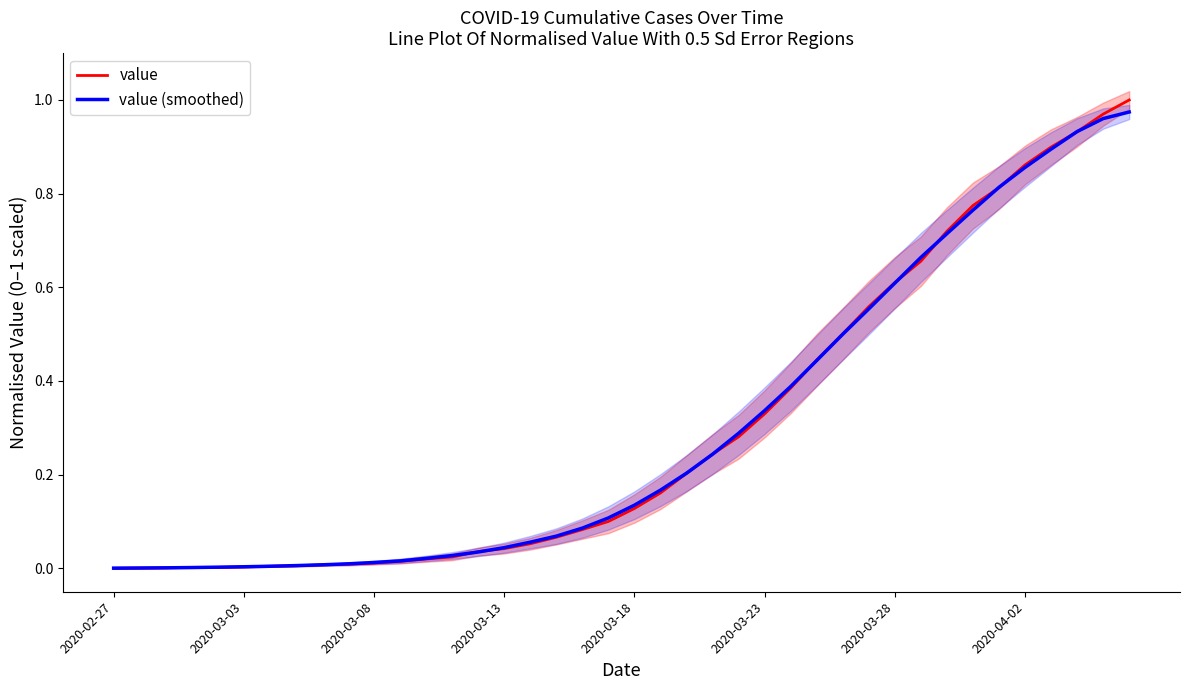

Which series ends up on top after the final intersection of value and value (smoothed)?

value